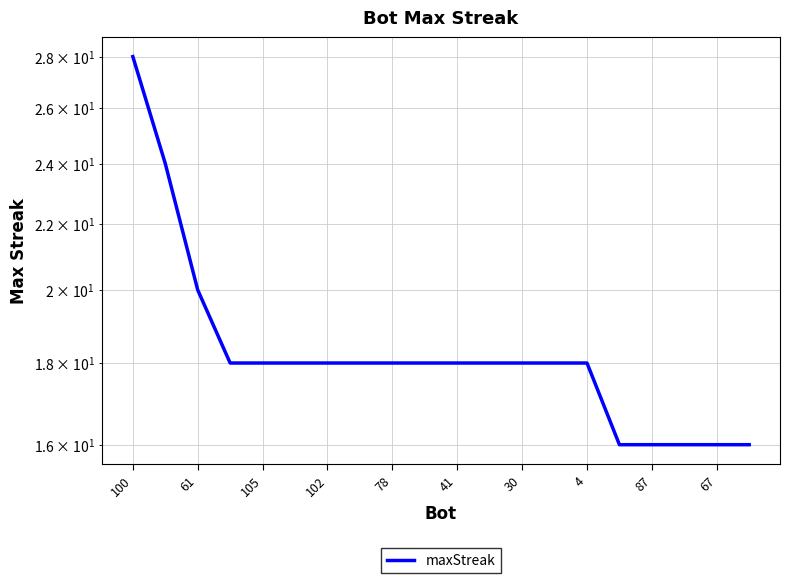

What is the difference between the maximum and minimum values?

12